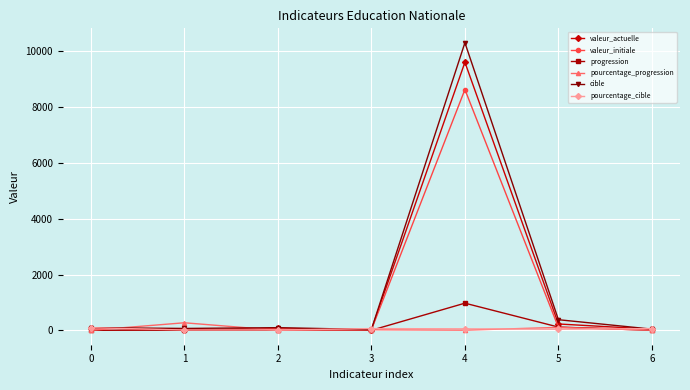

Is the value of pourcentage_progression at 5 greater than the value of progression at 6?

Yes